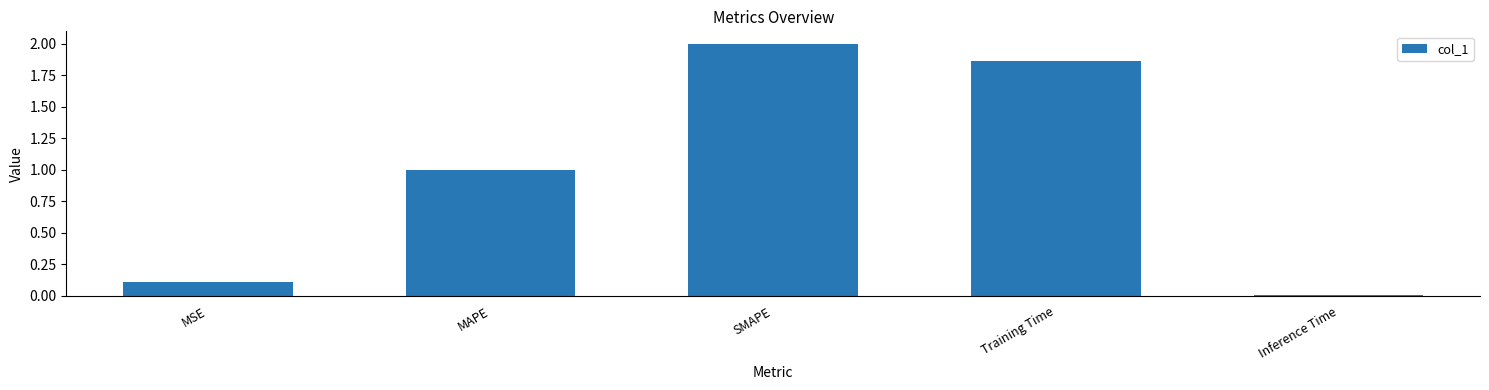

At which category does the chart reach its peak across all series?

SMAPE